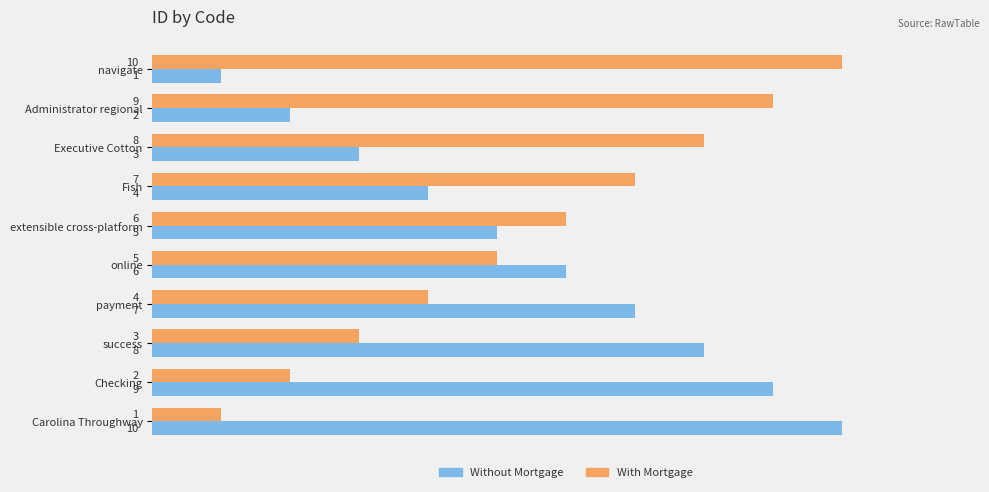

At success, list the series in order from largest to smallest.

Without Mortgage, With Mortgage